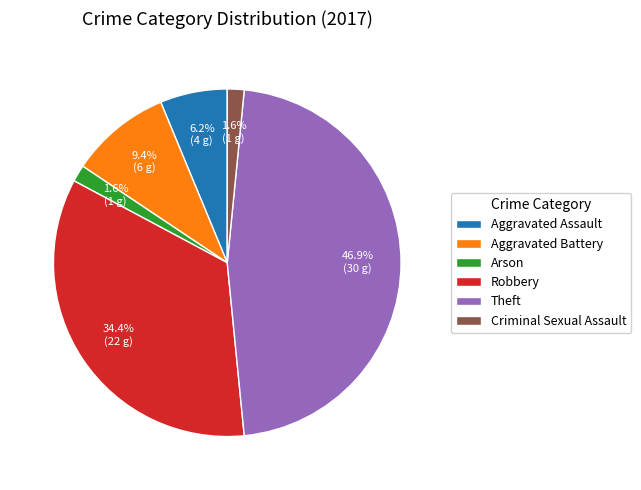

The Aggravated Battery slice represents 2% of the pie. True or false?

False